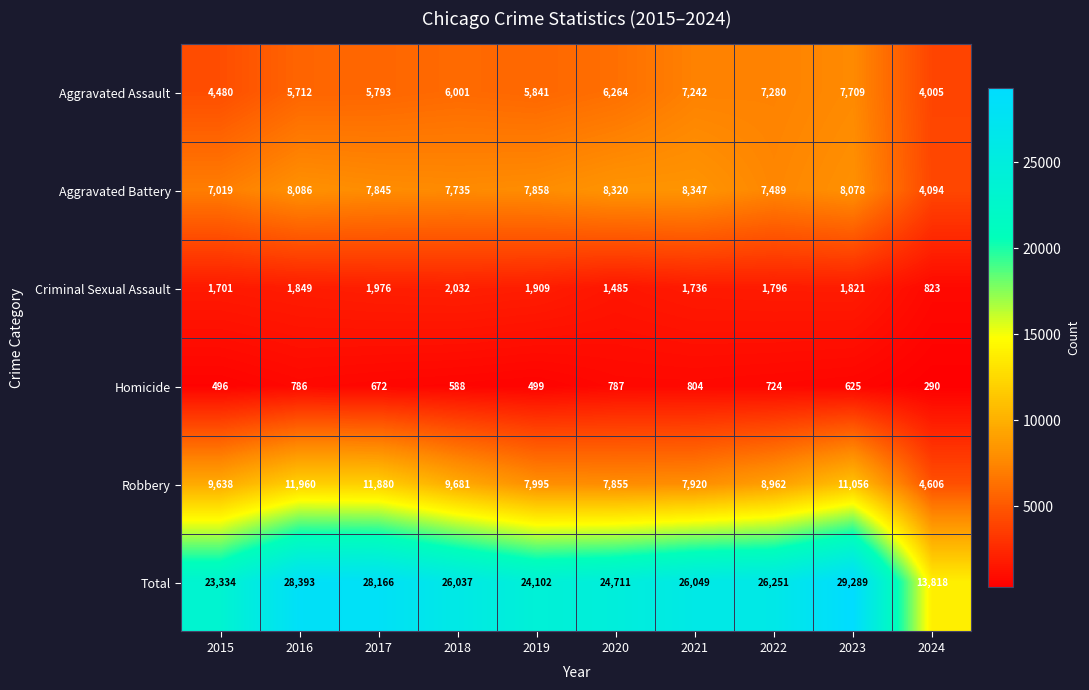

What is the total value across all series at 2024?

27636